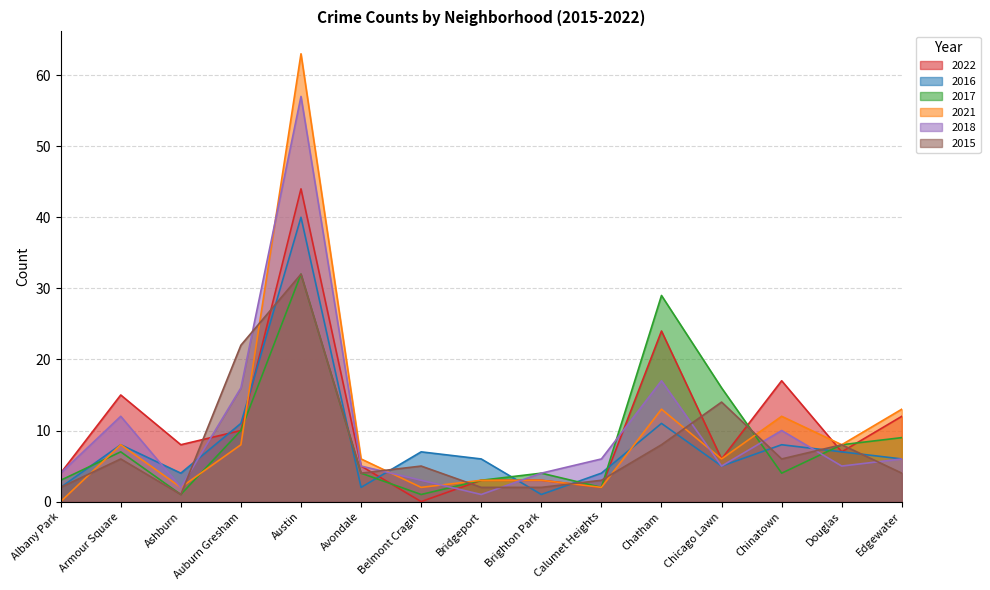

Which series has the largest total across all categories?

2022